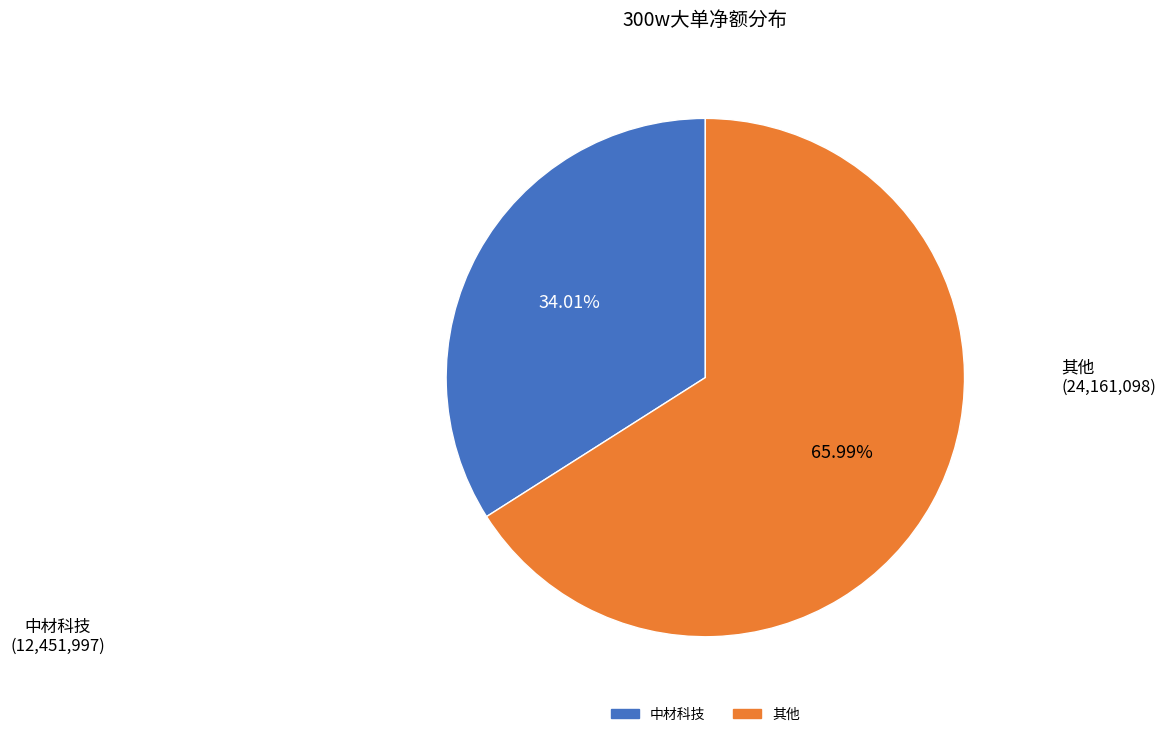

Is there a majority slice in this chart?

Yes